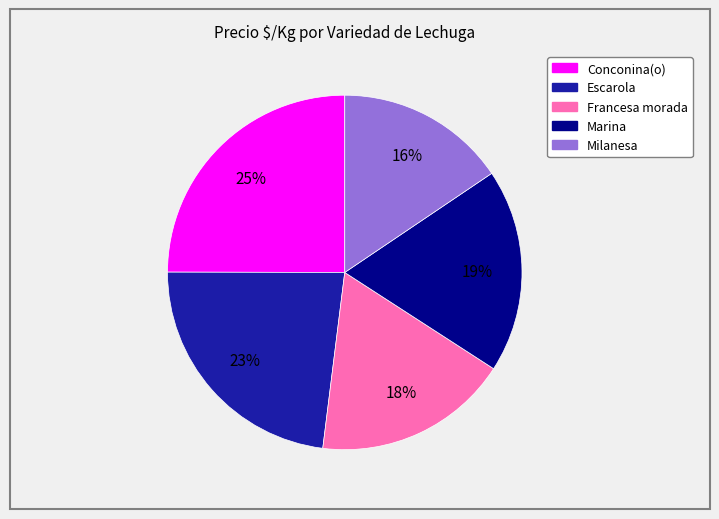

Rank the categories by value from lowest to highest.

Milanesa, Francesa morada, Marina, Escarola, Conconina(o)